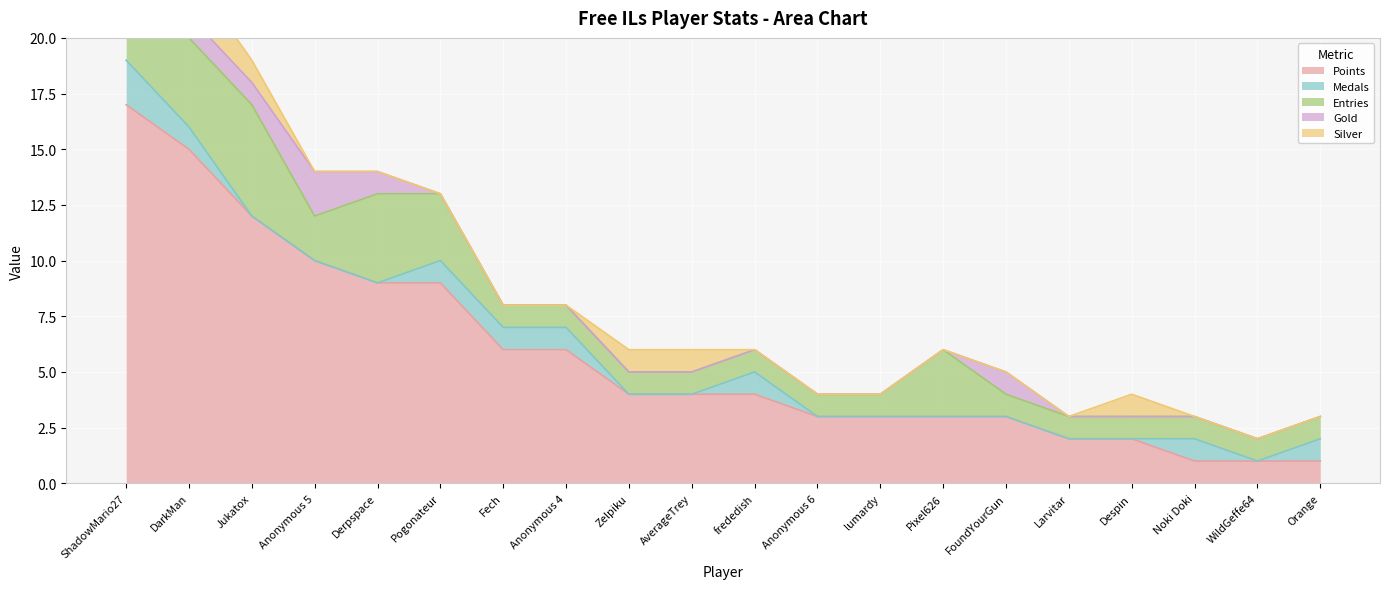

What is the average value of the Entries series?

2